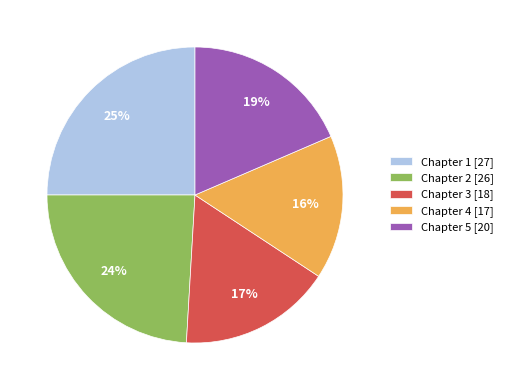

To the nearest percent, what percentage of the pie is Chapter 3?

17%